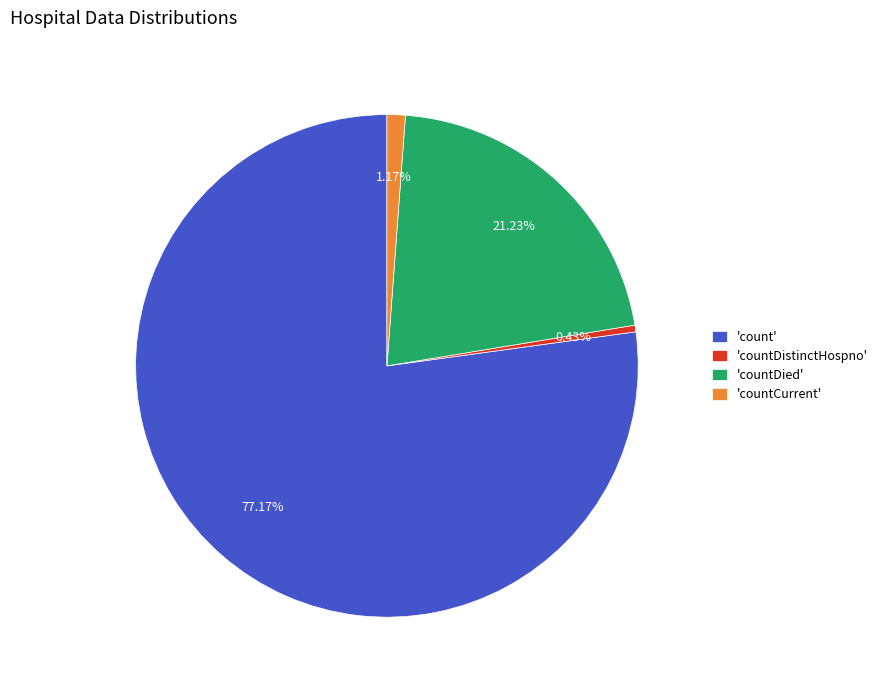

Rank the categories by value from lowest to highest.

'countDistinctHospno', 'countCurrent', 'countDied', 'count'